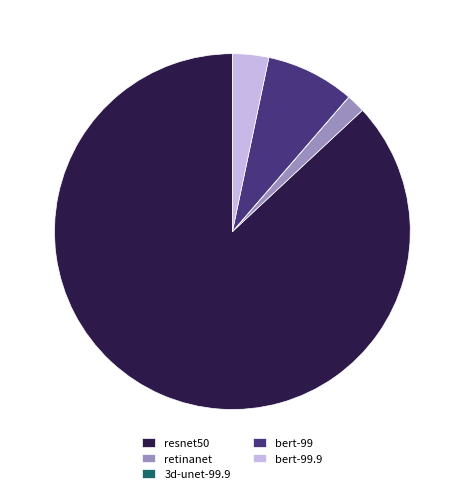

Between bert-99 and resnet50, which is larger?

resnet50